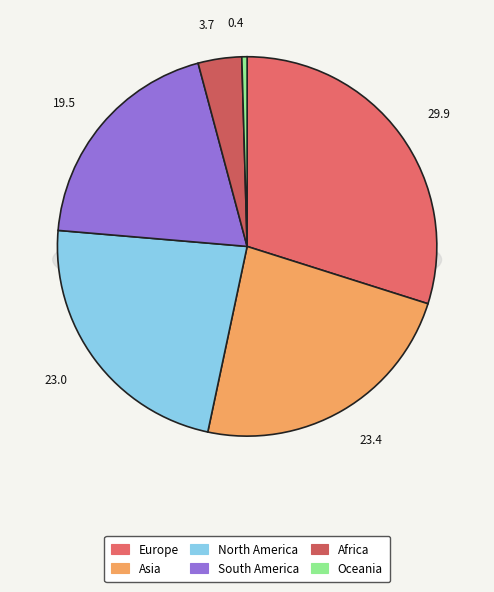

The South America slice represents 19% of the pie. True or false?

True